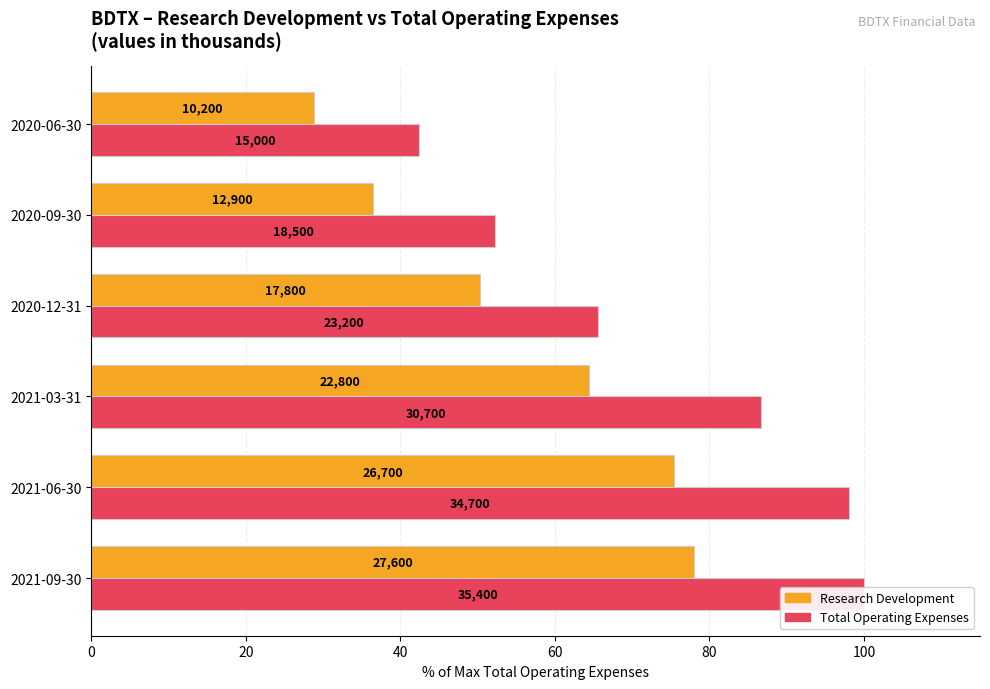

How many bars are there in total?

12